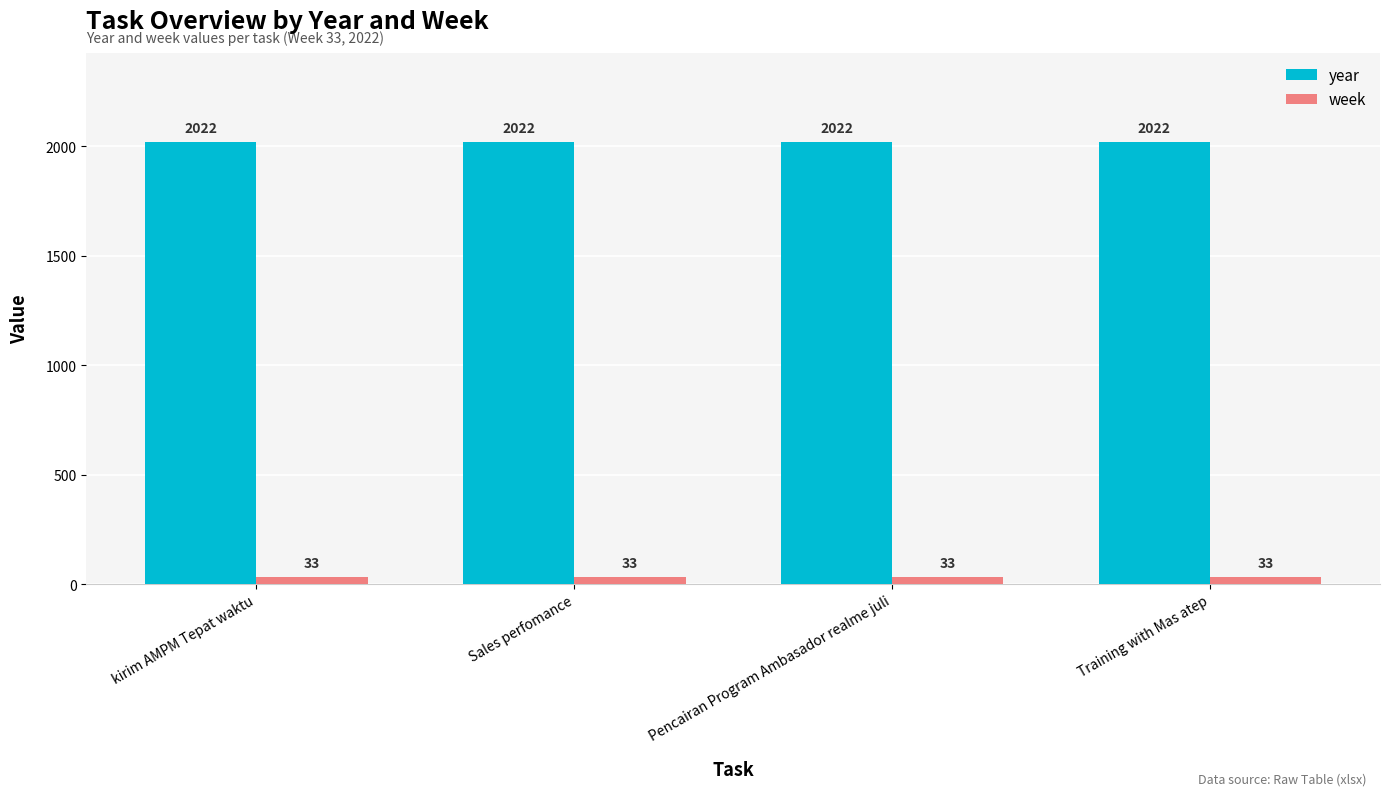

The value of year at kirim AMPM Tepat waktu is 738. True or false?

False